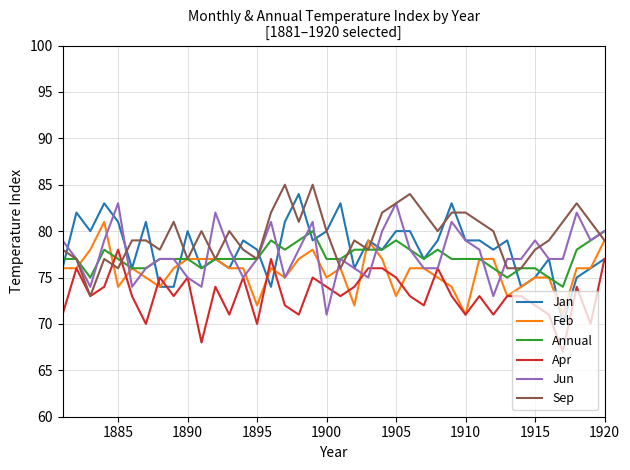

What is the highest value of the Annual series?

80